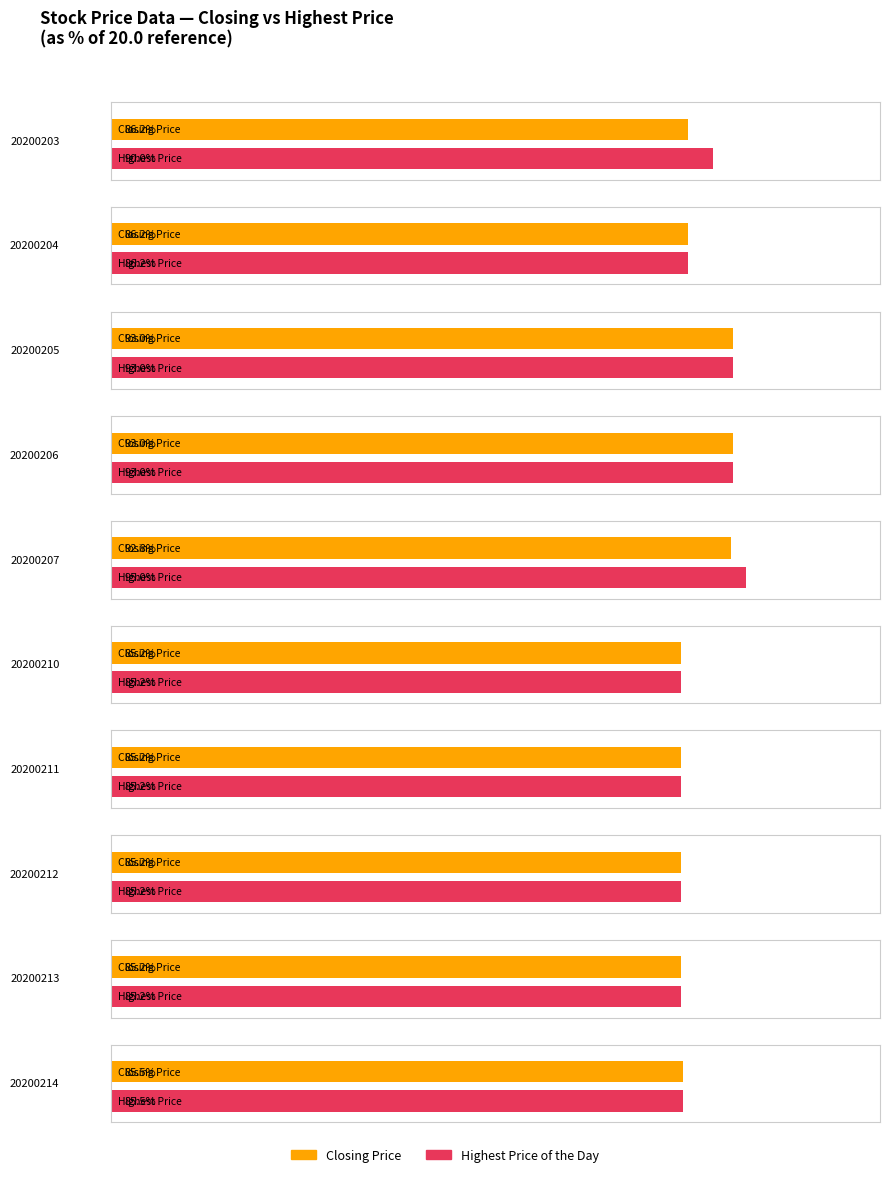

What is the greatest value displayed?

19.0